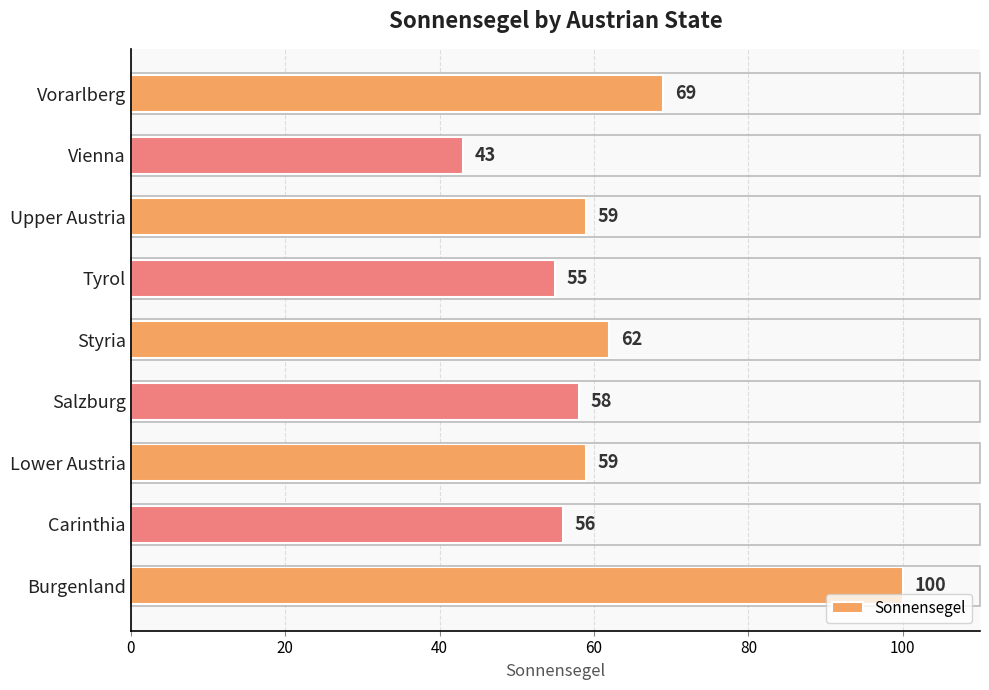

Reading bottom to top, what are all the values shown in this chart?

Burgenland=100	Carinthia=56	Lower Austria=59	Salzburg=58	Styria=62	Tyrol=55	Upper Austria=59	Vienna=43	Vorarlberg=69